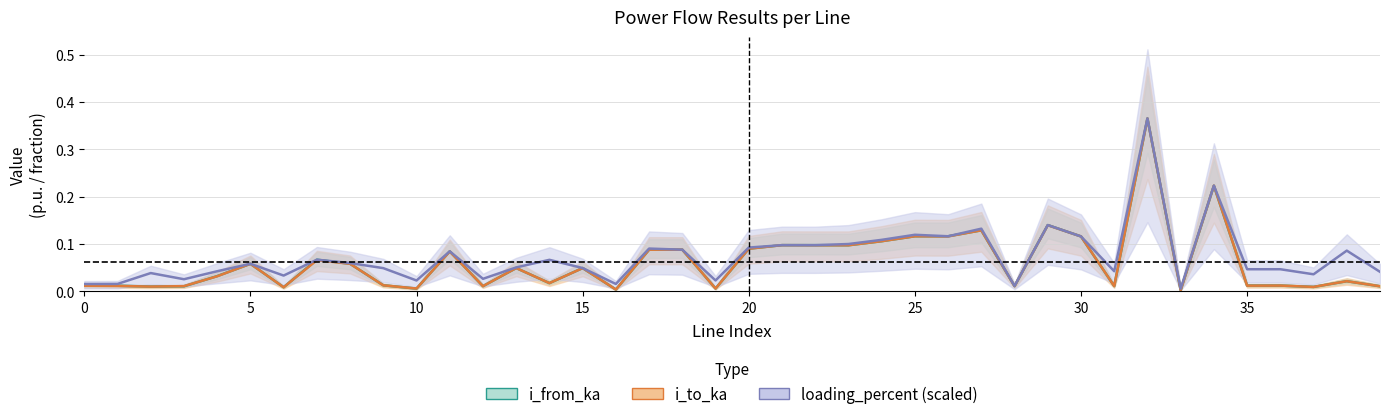

Which has a higher value, 27 or 28?

27